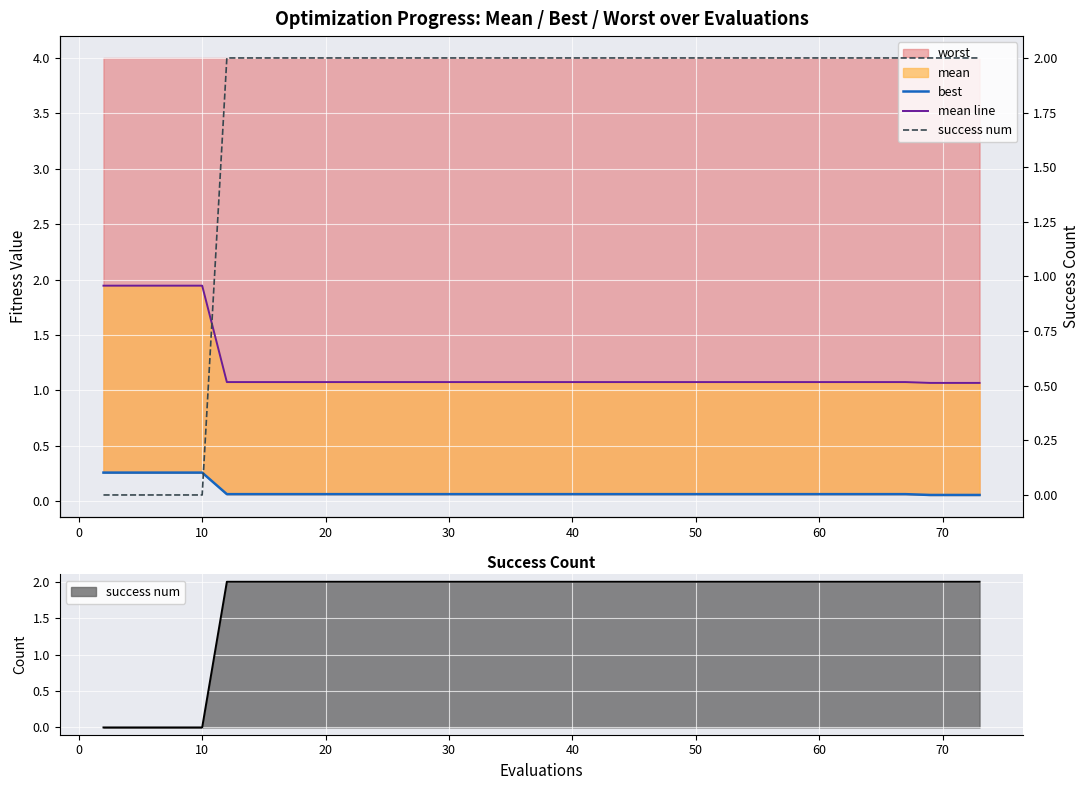

True or false: best and mean line cross at least once.

False